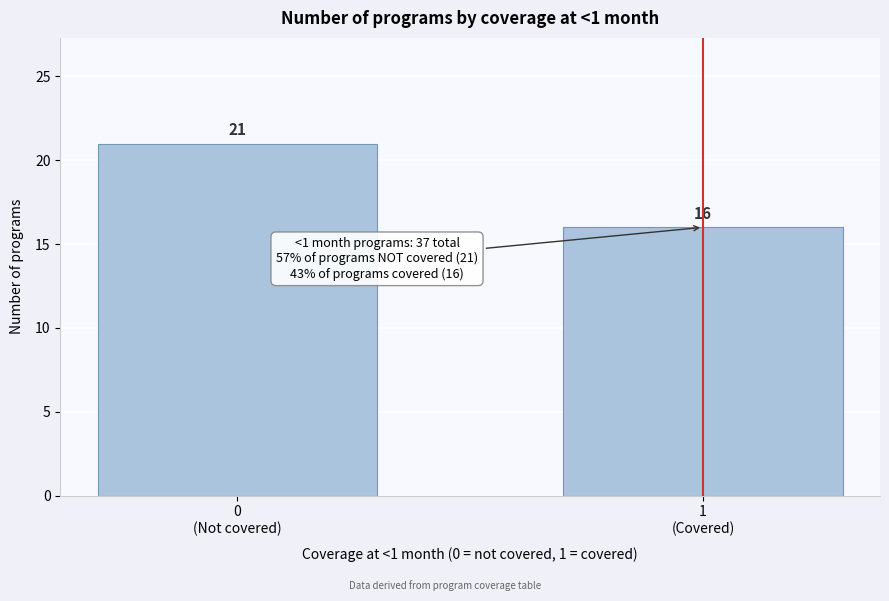

Reading left to right, transcribe all the data shown in this chart.

21	16